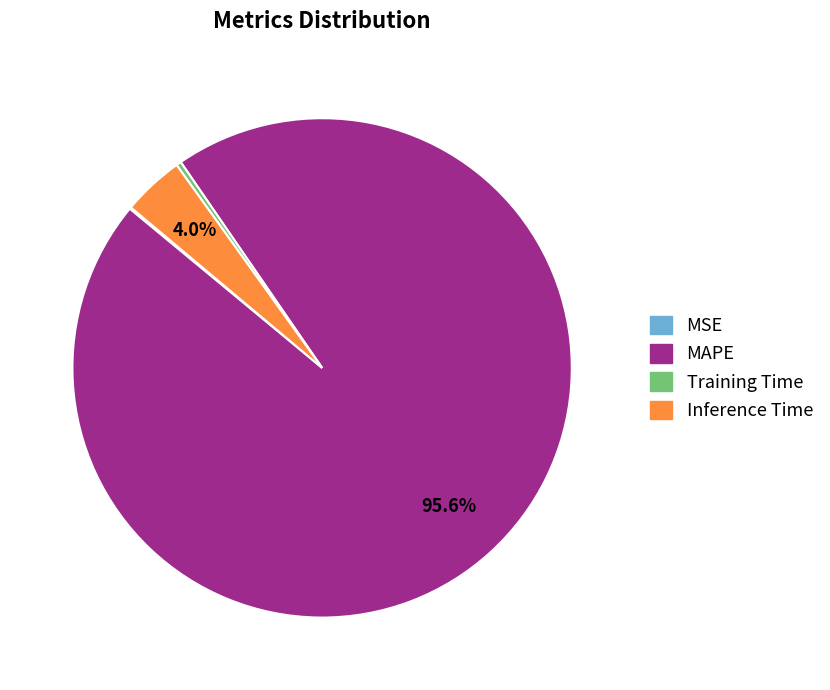

Which has a higher value, Training Time or Inference Time?

Inference Time